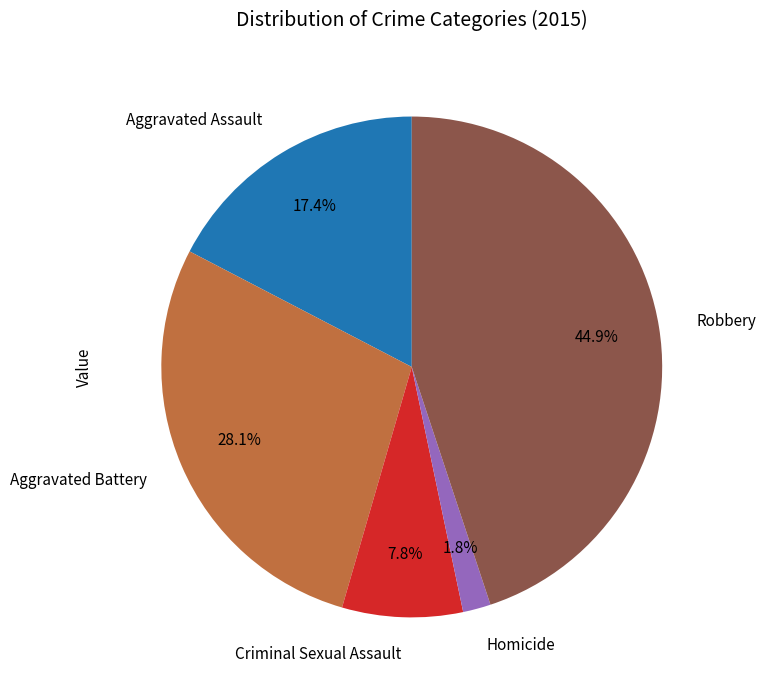

Combined, what portion of the pie is Homicide and Aggravated Battery?

29.9%